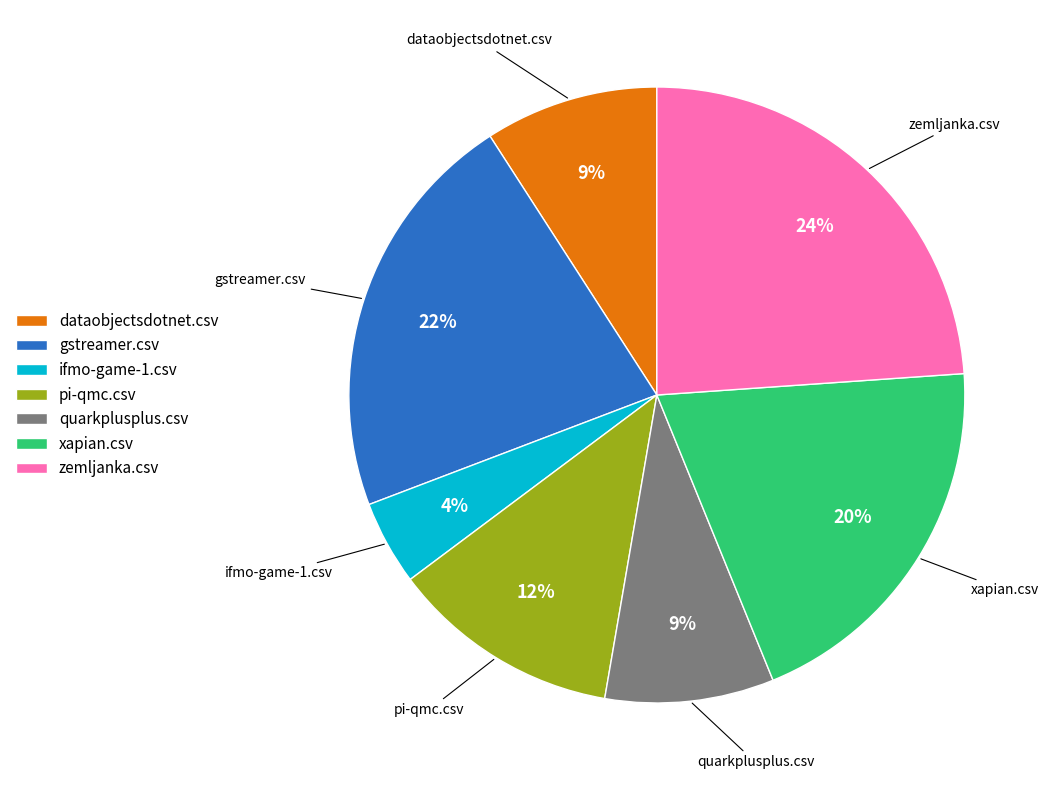

Does xapian.csv represent more than half of the total?

No